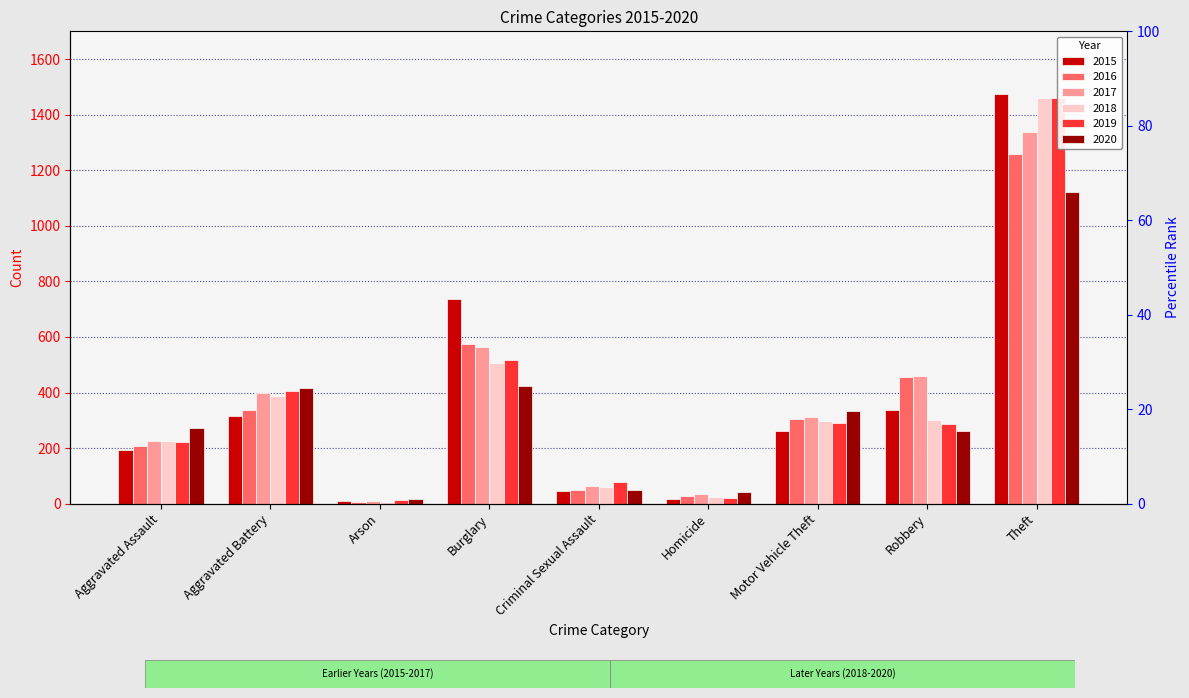

Which series has the widest spread of values?

2015